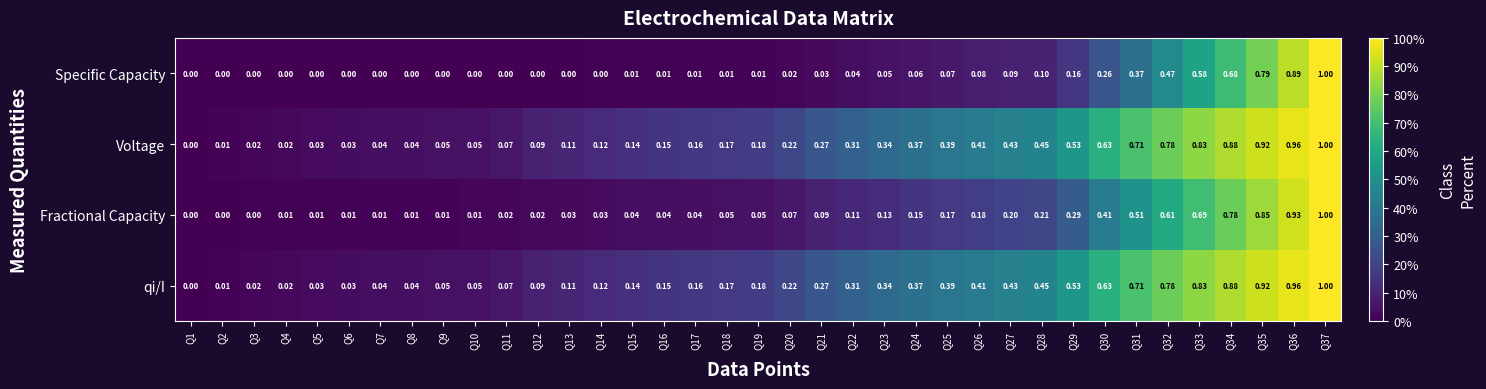

At which category is the sum across all series the highest?

Q37